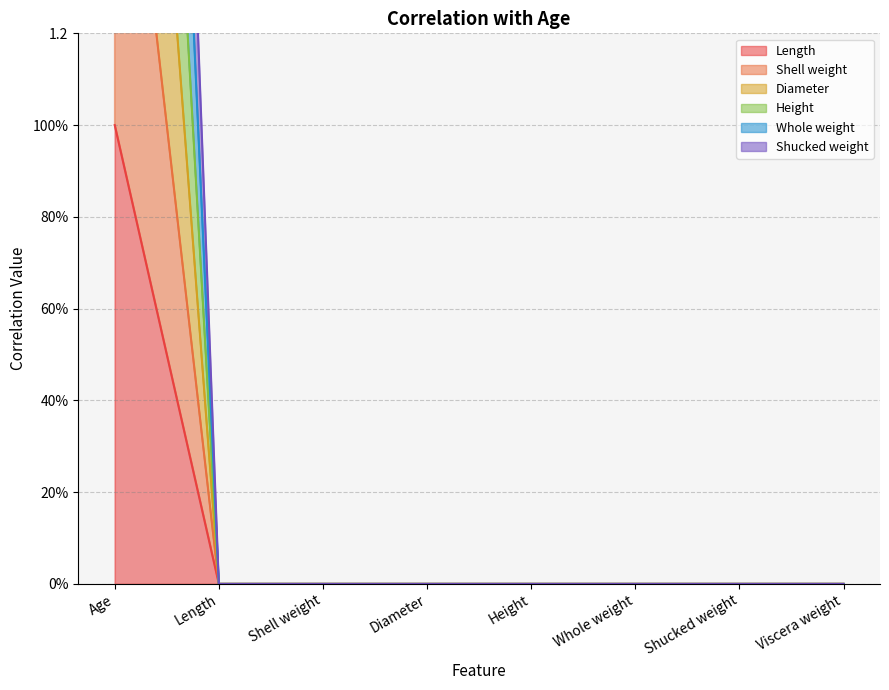

What are all the series names shown in the legend?

Length, Shell weight, Diameter, Height, Whole weight, Shucked weight